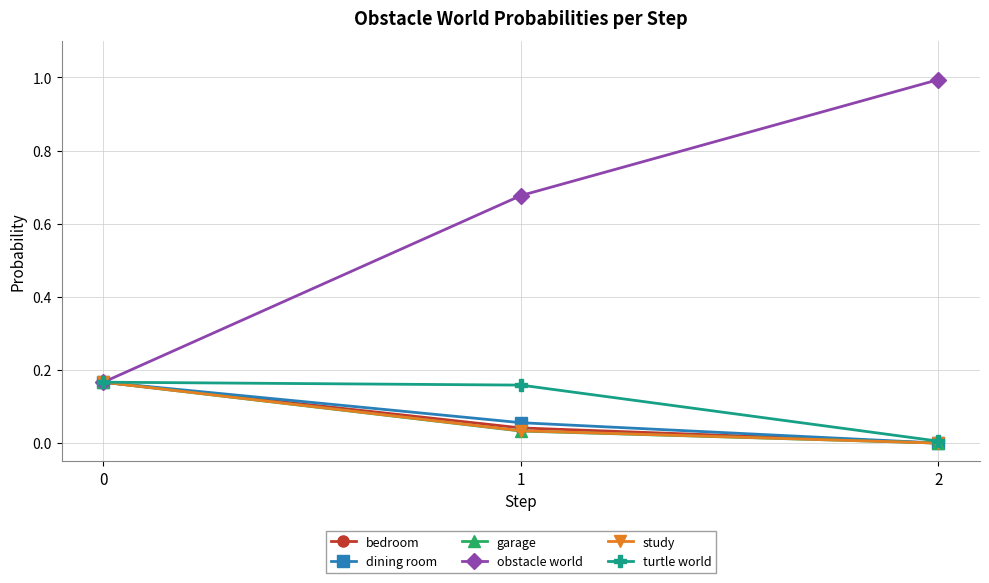

Where is bedroom nearest to the value 0?

2